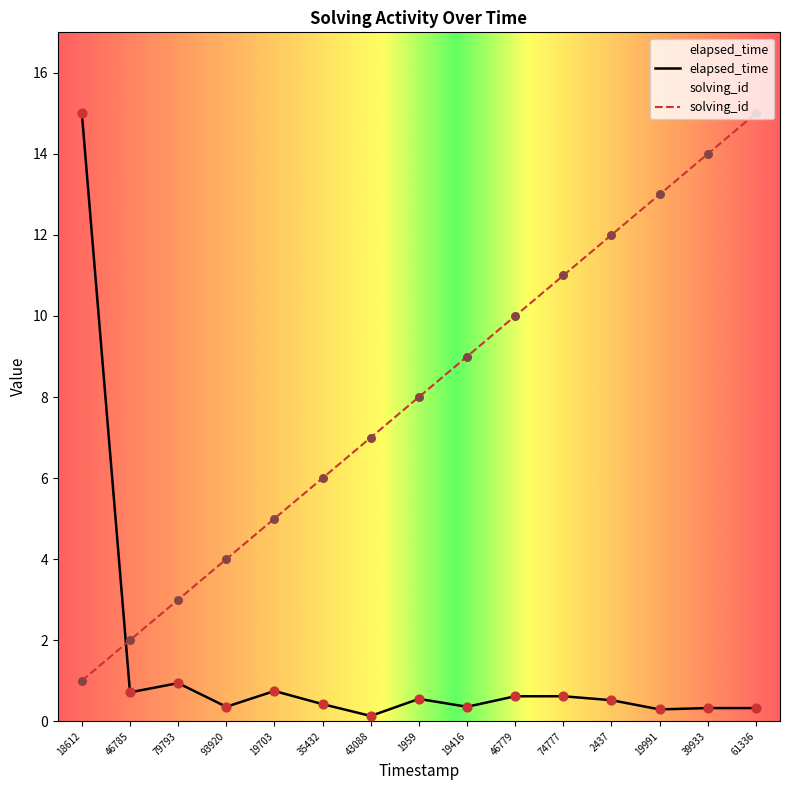

At which category is the sum across all series the highest?

18612